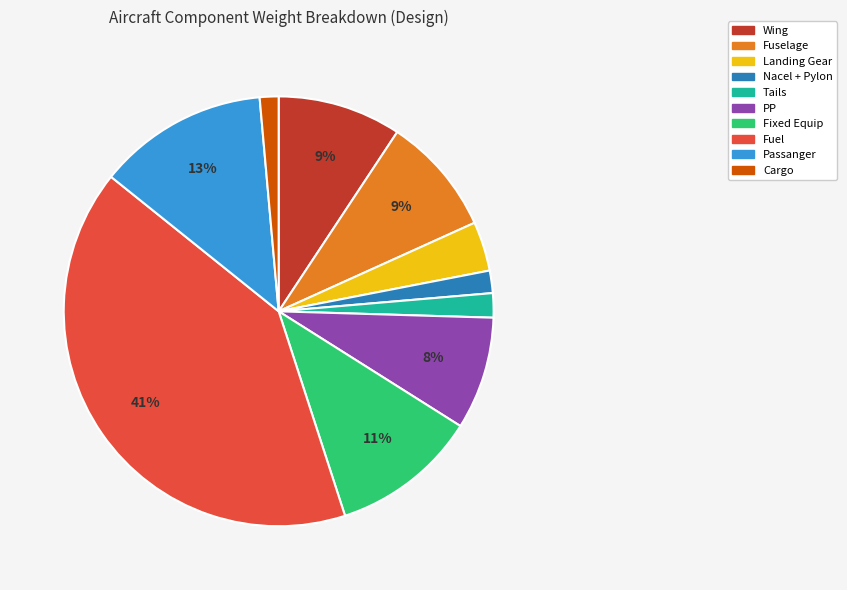

Is the sum of Passanger and Nacel + Pylon greater than half?

No